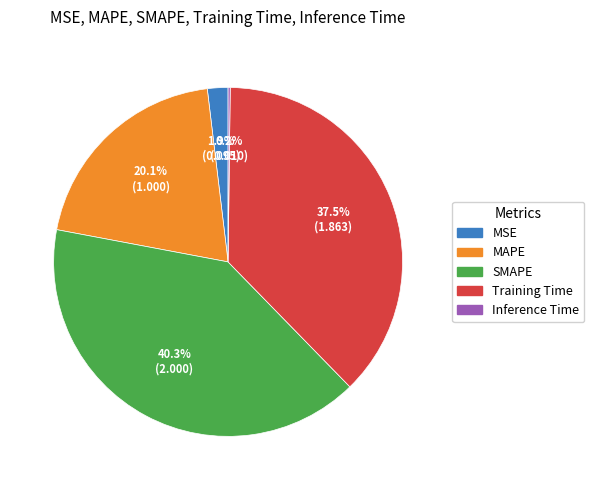

Approximately how many times larger is the value at Training Time compared to MAPE?

1.9